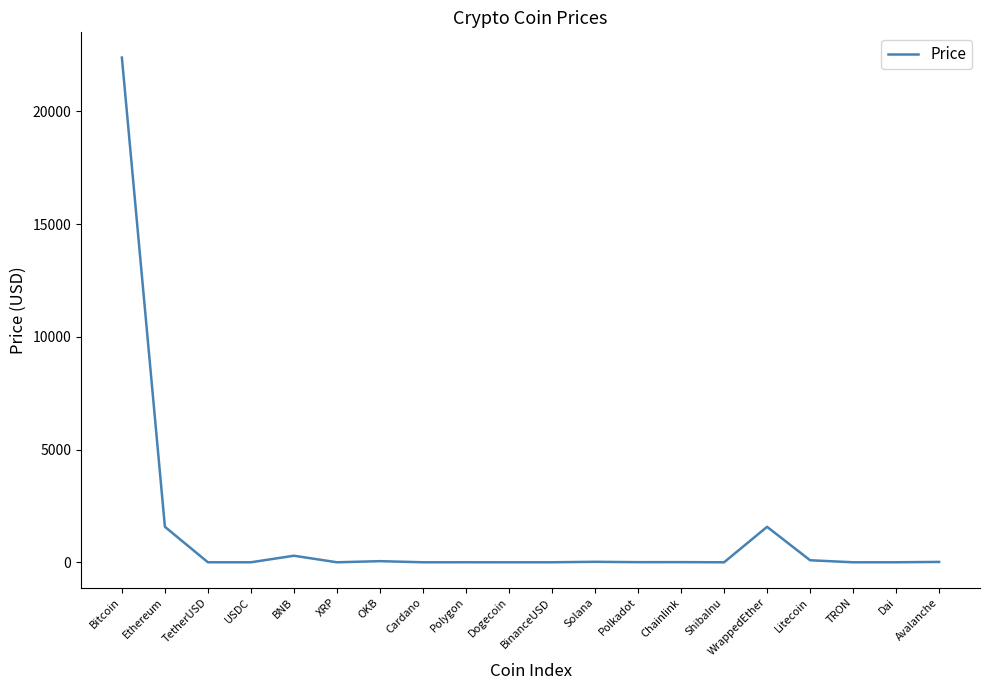

What is the approximate value at OKB?

50.1